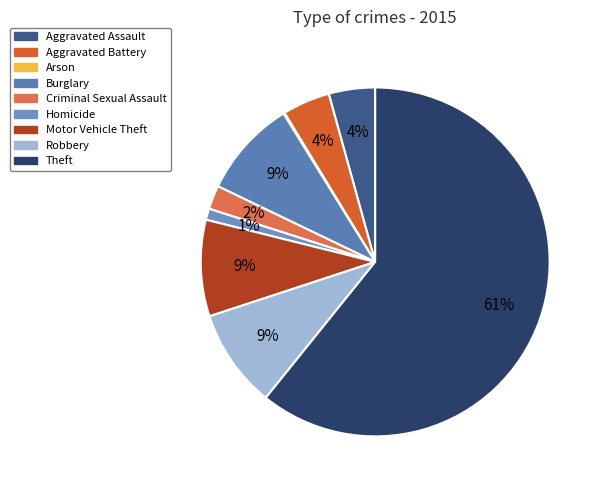

Rank the categories by value from lowest to highest.

Arson, Homicide, Criminal Sexual Assault, Aggravated Assault, Aggravated Battery, Motor Vehicle Theft, Burglary, Robbery, Theft